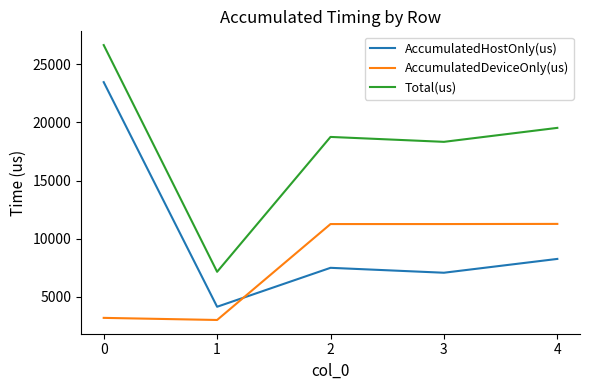

Is the value of AccumulatedHostOnly(us) at 0 greater than the value of Total(us) at 2?

Yes